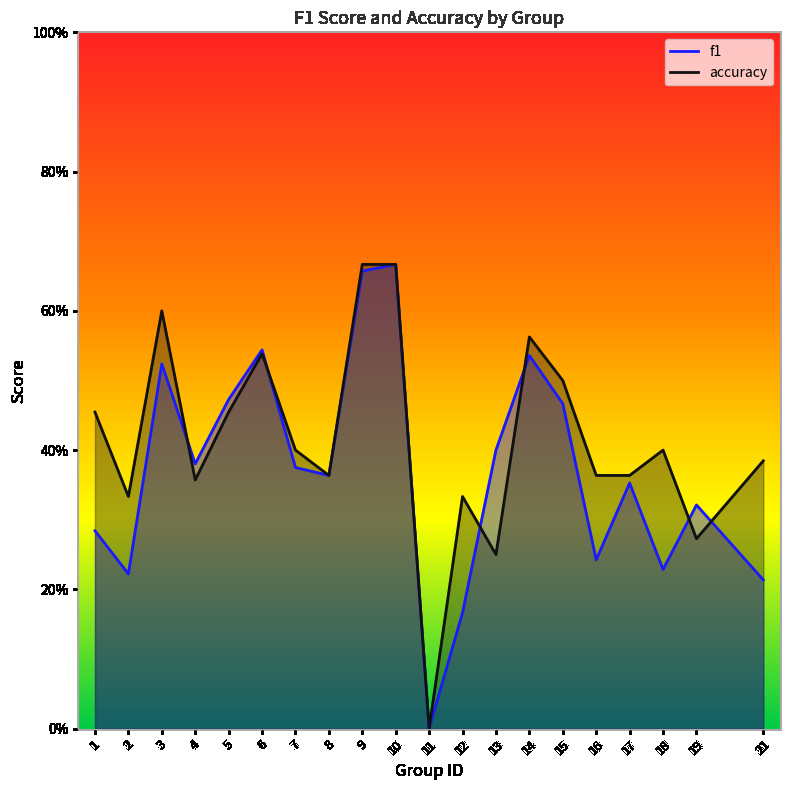

Which category has the lowest value across all series?

11